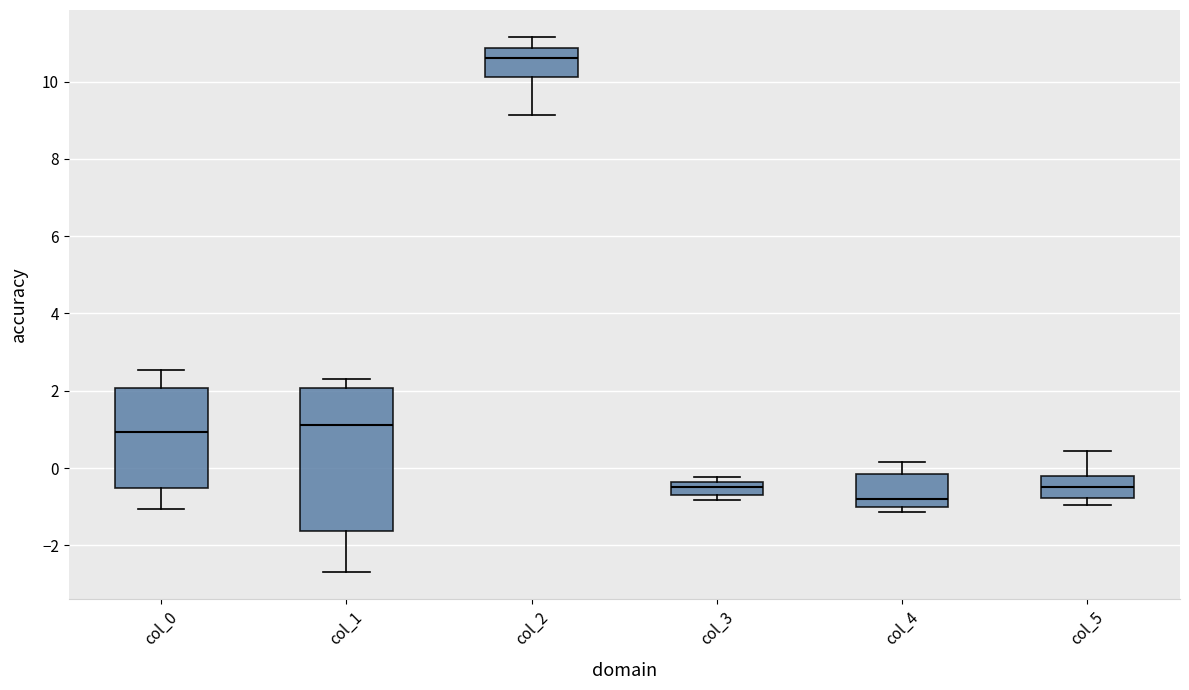

Where does the upper whisker of the box for col_0 end on the y-axis? The values are not printed on the chart, so give them approximately, as read against the axis.

2.6